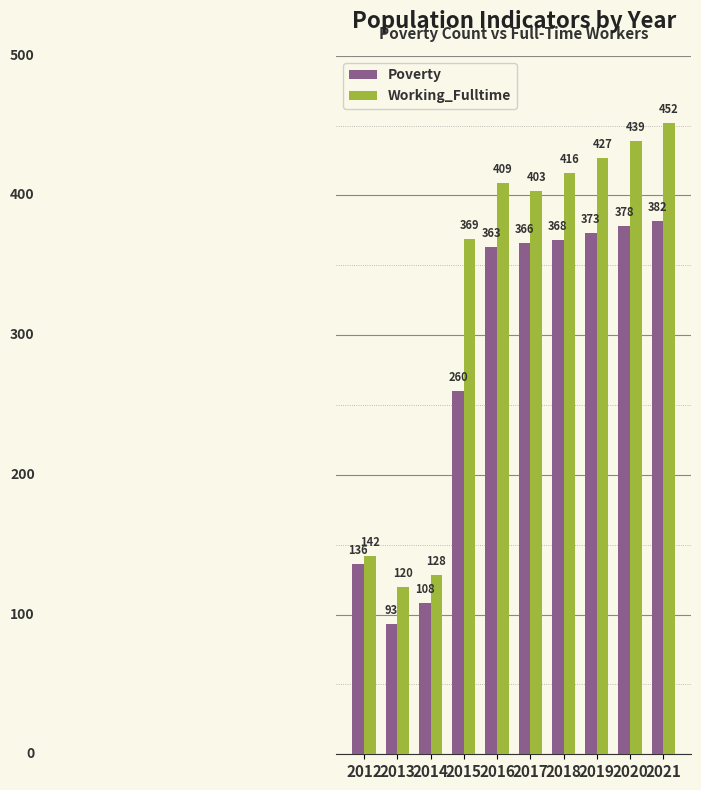

How many bars are there in each group?

2